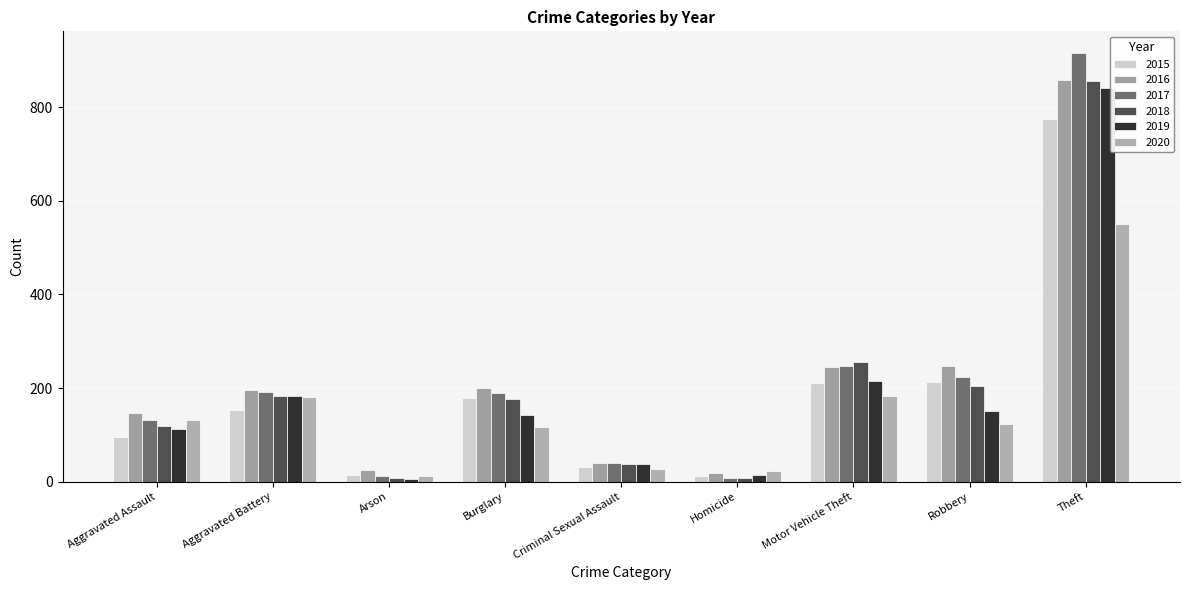

Reading right to left, extract all data points from this chart.

2015: 774	212	211	13	31	178	15	154	95
2016: 858	247	245	18	39	201	25	196	146
2017: 916	224	247	8	39	189	12	191	131
2018: 856	204	256	8	38	176	8	183	119
2019: 841	150	216	14	37	143	6	182	113
2020: 551	124	184	22	28	116	12	180	131